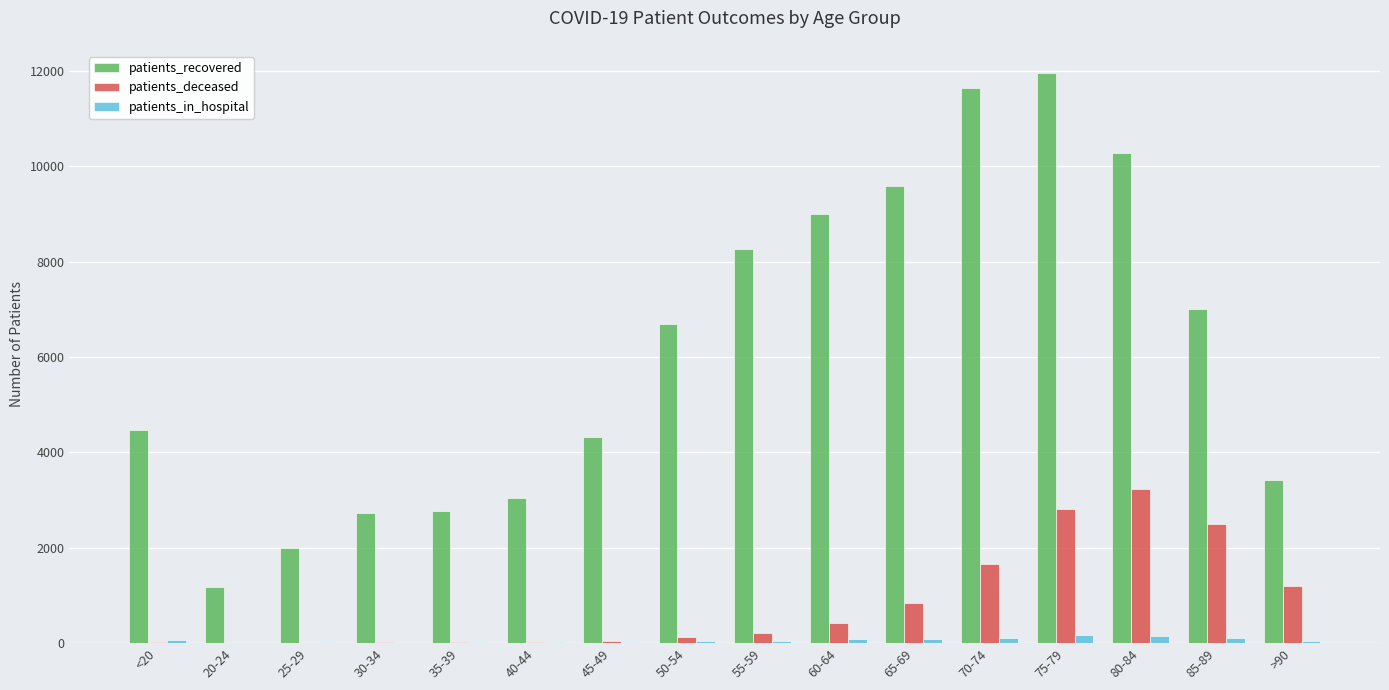

Is the value of patients_in_hospital at 55-59 greater than the value of patients_recovered at 20-24?

No